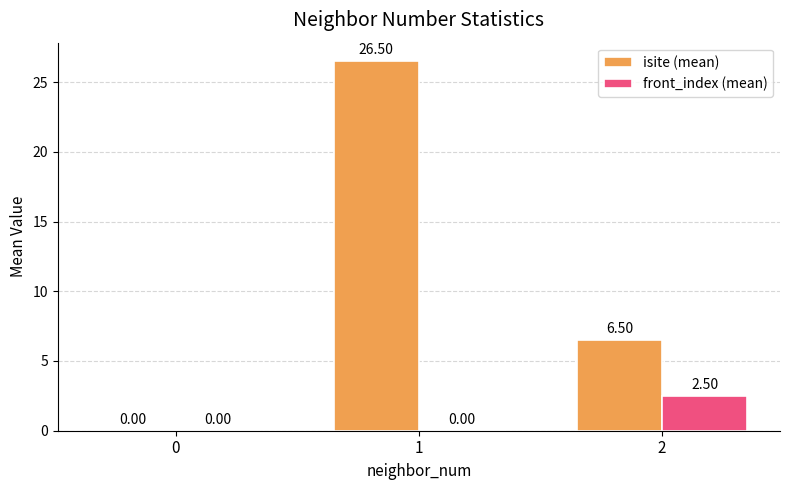

Which series changed the most between 0 and 2?

isite (mean)